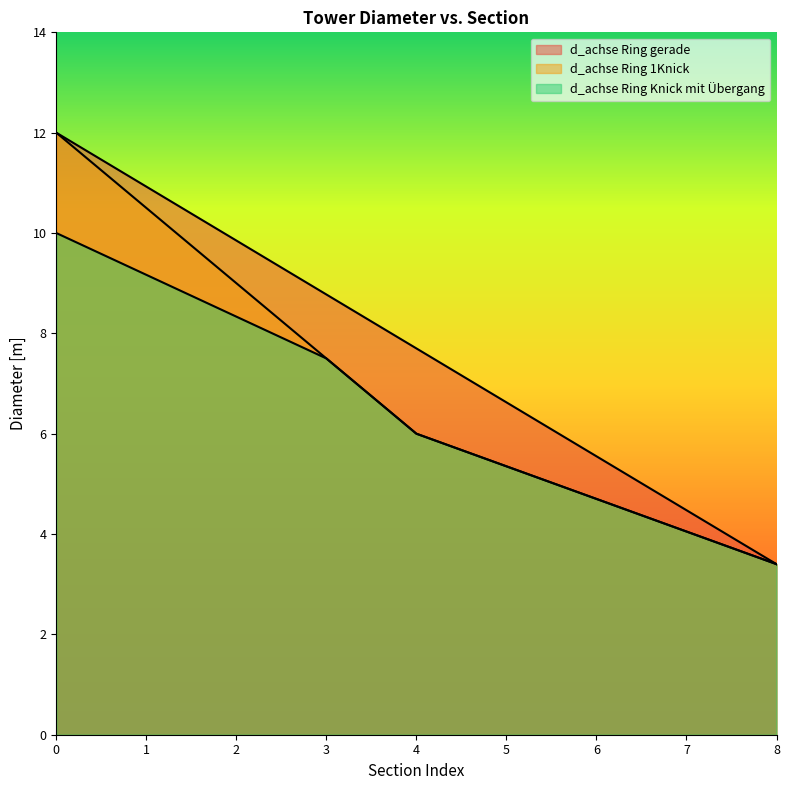

The value of Höhe Ring gerade at 7 is 7.6. True or false?

False